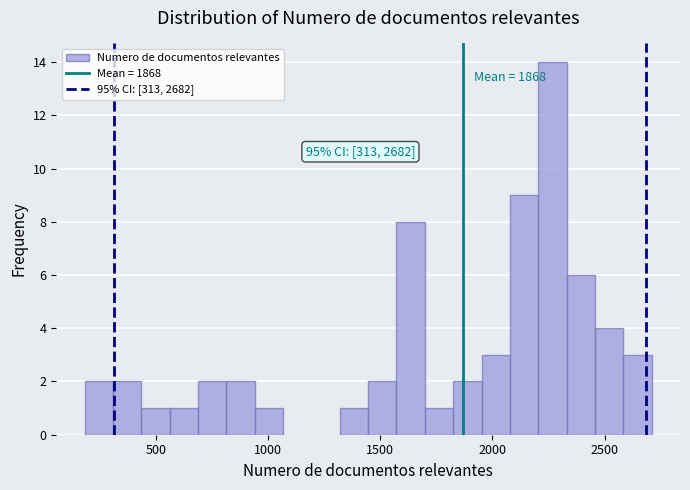

Read against the x-axis, roughly where is the centre of the tallest bar?

2250